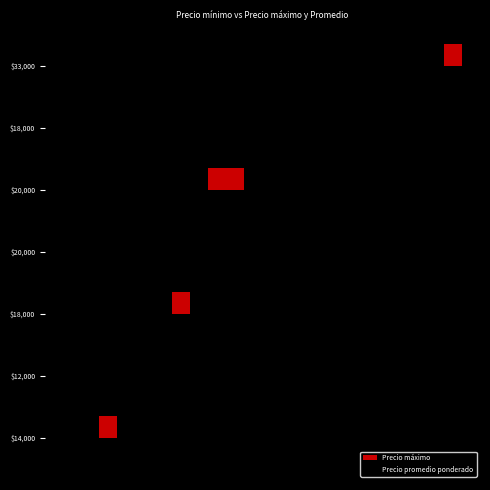

List the labels in order of Precio promedio ponderado value, smallest first.

$12,000, $20,000, $18,000, $14,000, $18,000, $33,000, $20,000